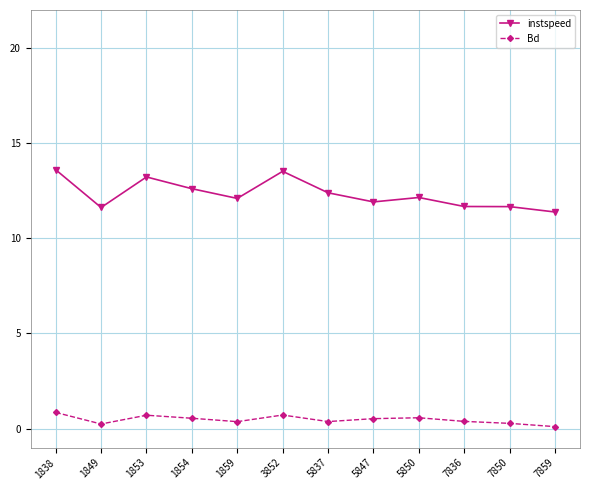

What is the smallest value displayed?

0.1